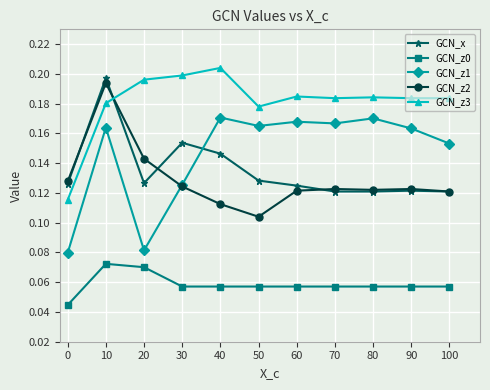

Is it true that GCN_z3 equals 0.2 at 80?

True